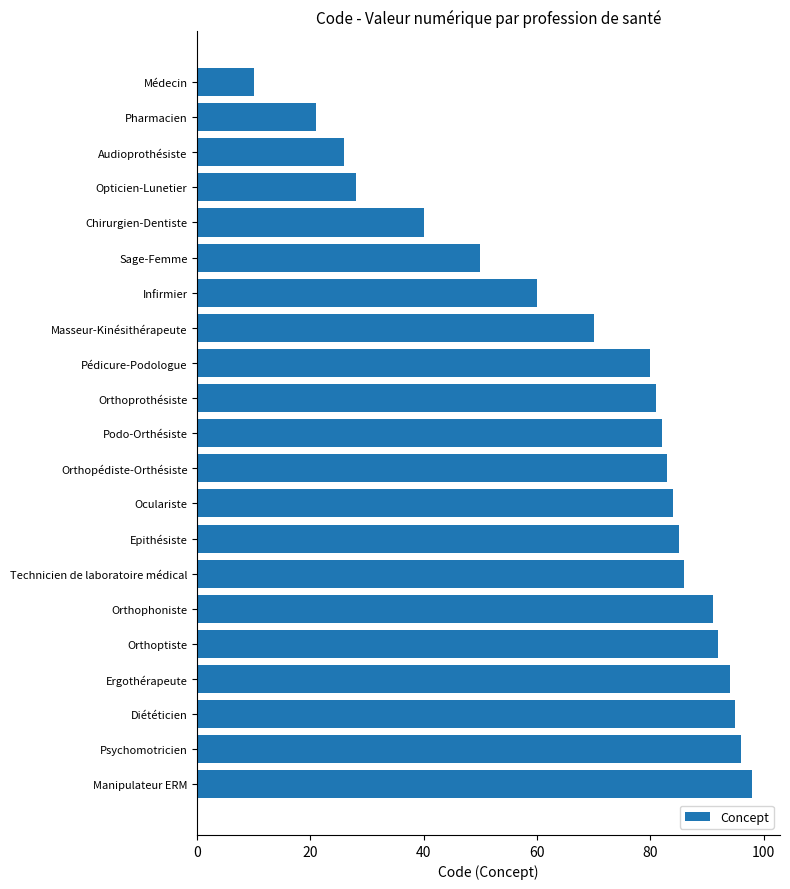

Count the number of categories in the chart.

21